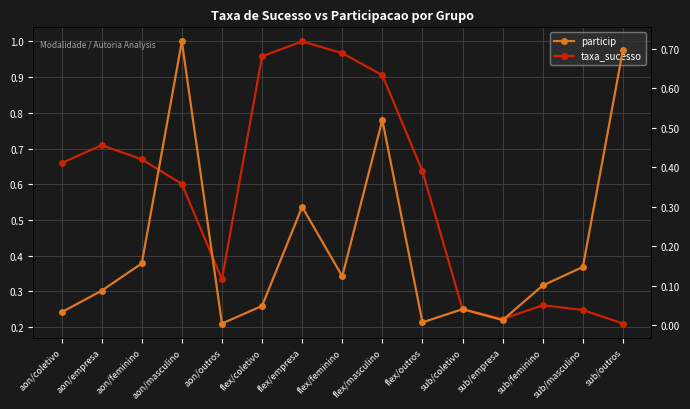

What is the total value across all series at aon/feminino?

0.8